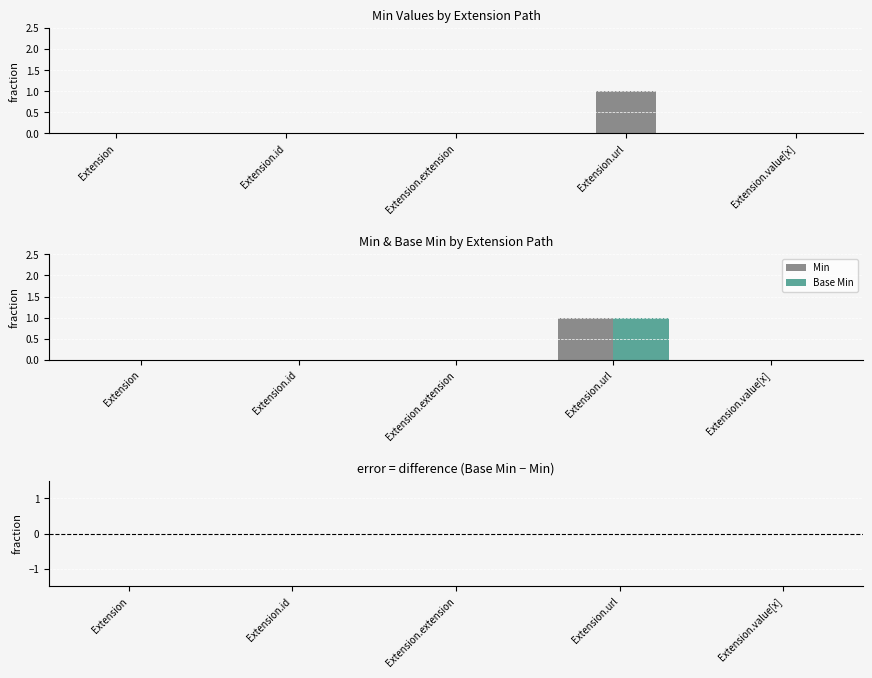

Which label corresponds to the smallest value in the chart?

Extension